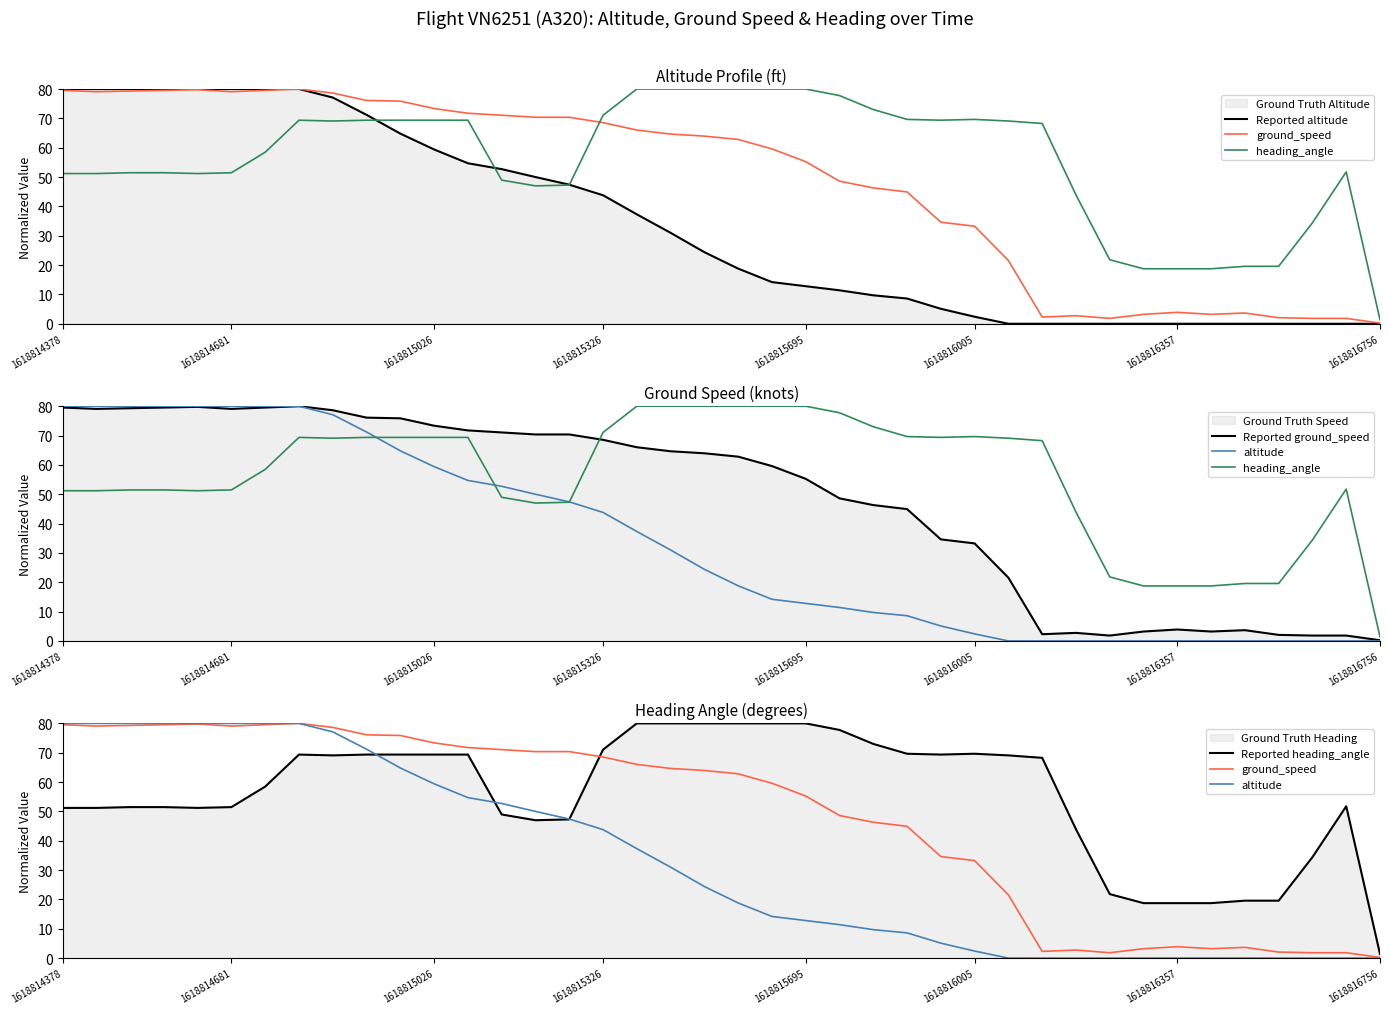

Where is altitude nearest to the value 40?

17